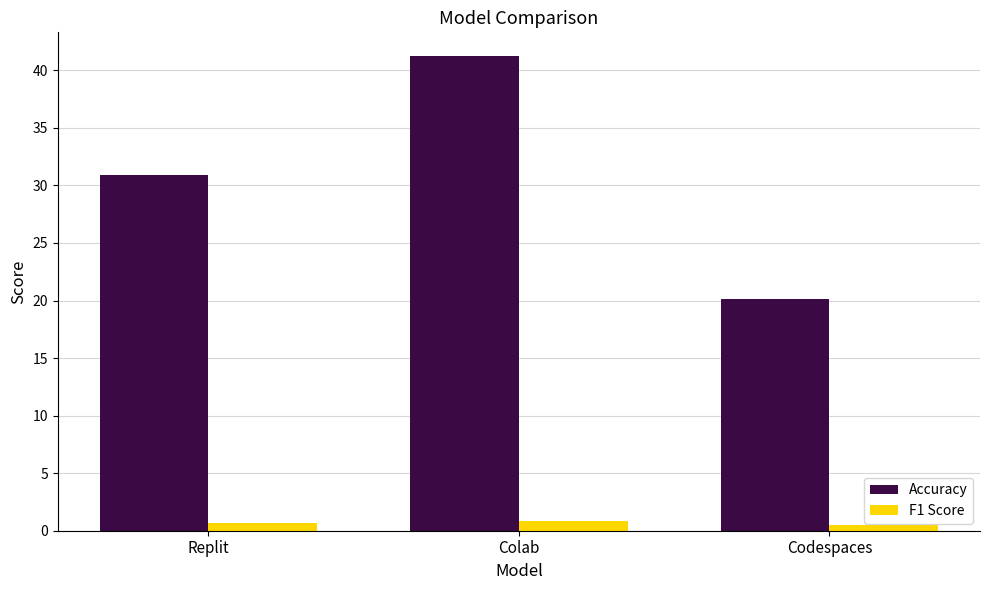

Reading right to left, transcribe all the data shown in this chart.

Accuracy: 20.1	41.2	30.9
F1 Score: 0.5	0.9	0.7